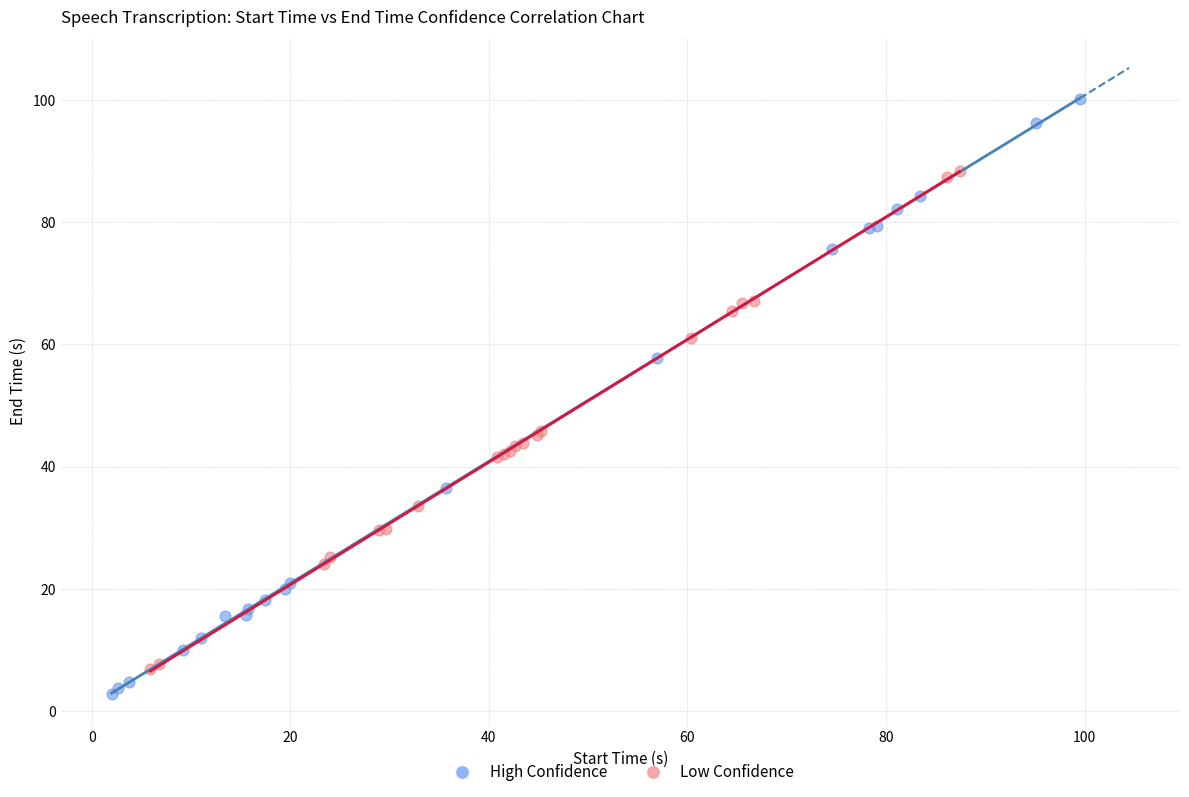

Which series contains the highest Y value?

High Confidence